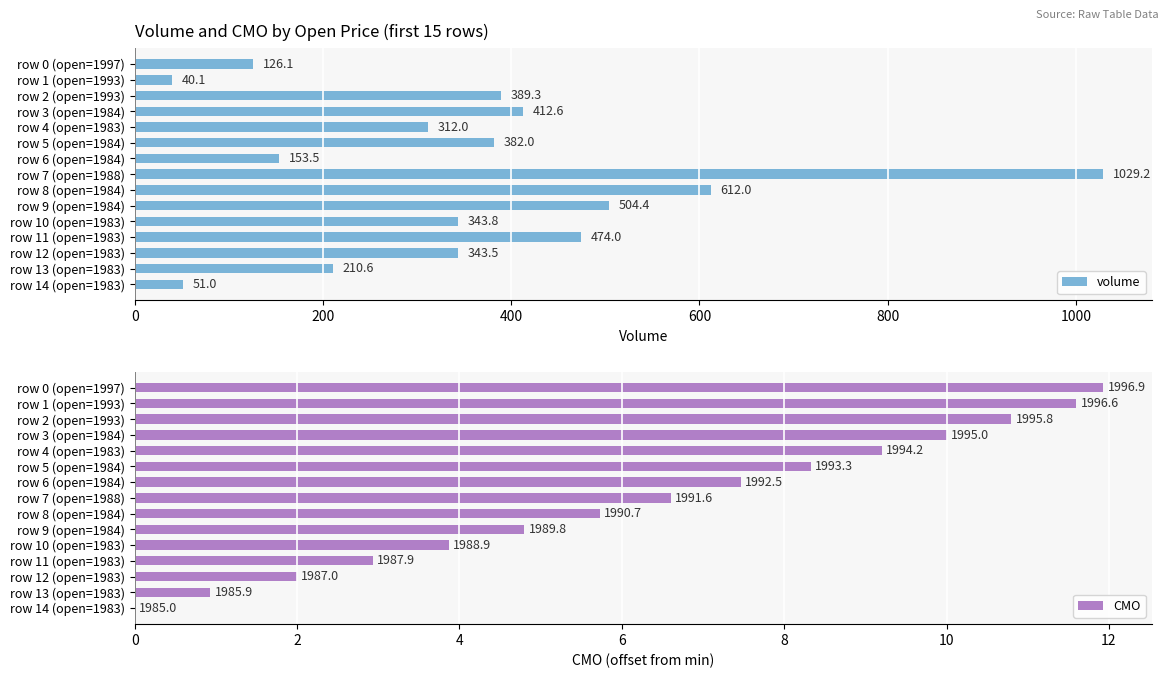

True or false: volume has a value of 267.9 at row 8 (open=1984).

False